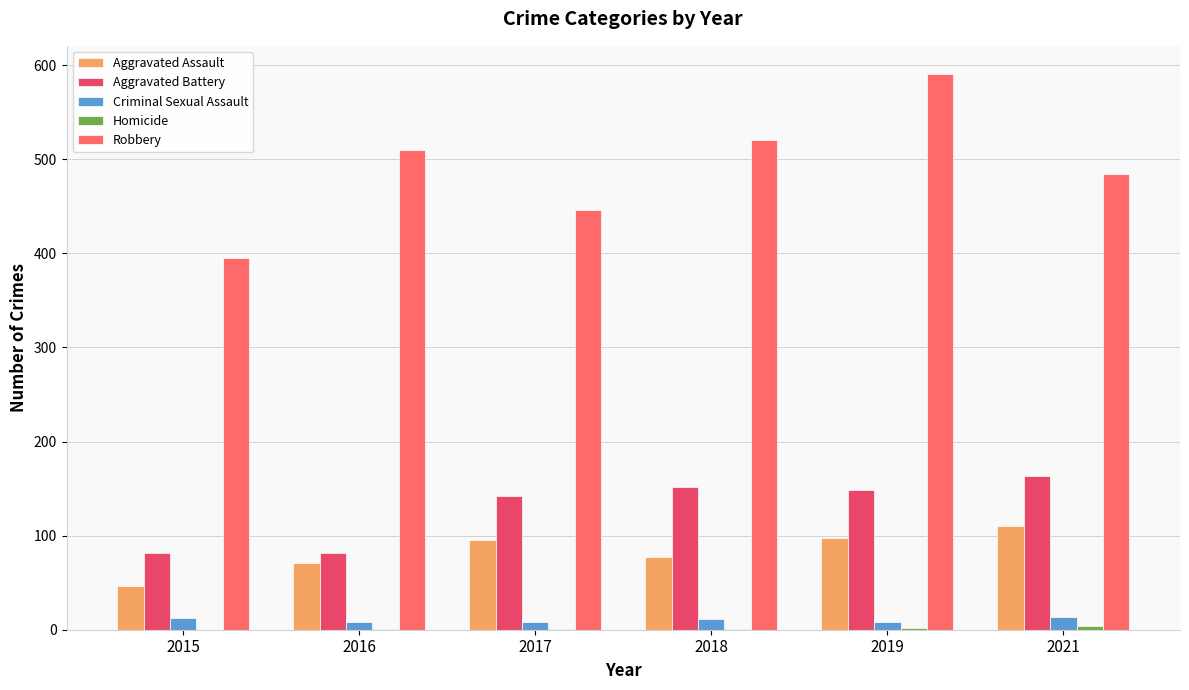

What is the maximum value shown in the chart?

591